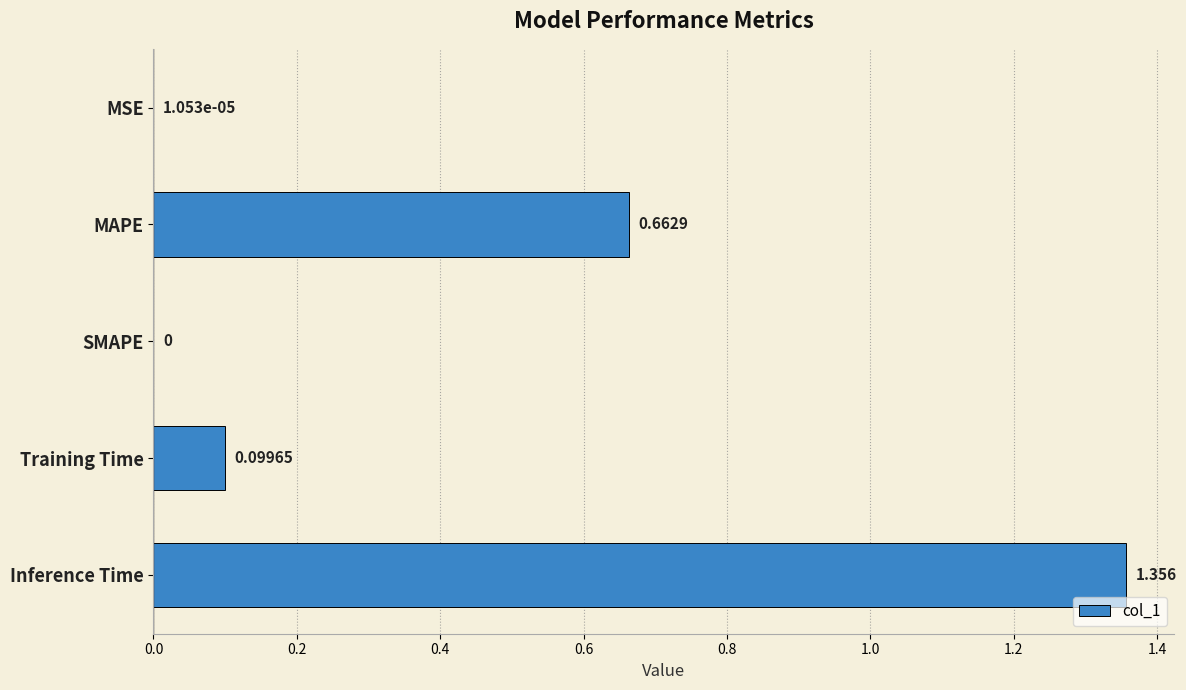

Count the number of data series in this chart.

1